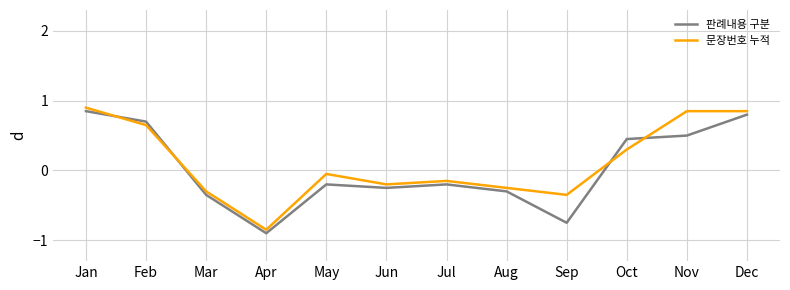

Which category has the highest value in the 판례내용 구분 series?

Jan